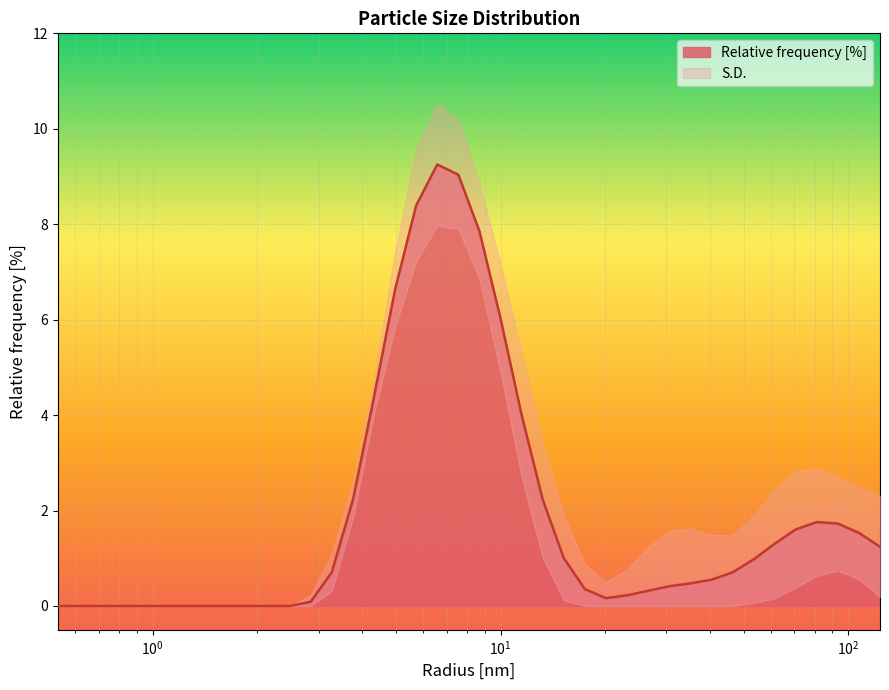

What is the sum of the values at 107.22672271728516 and 46.415889739990234?

2.2